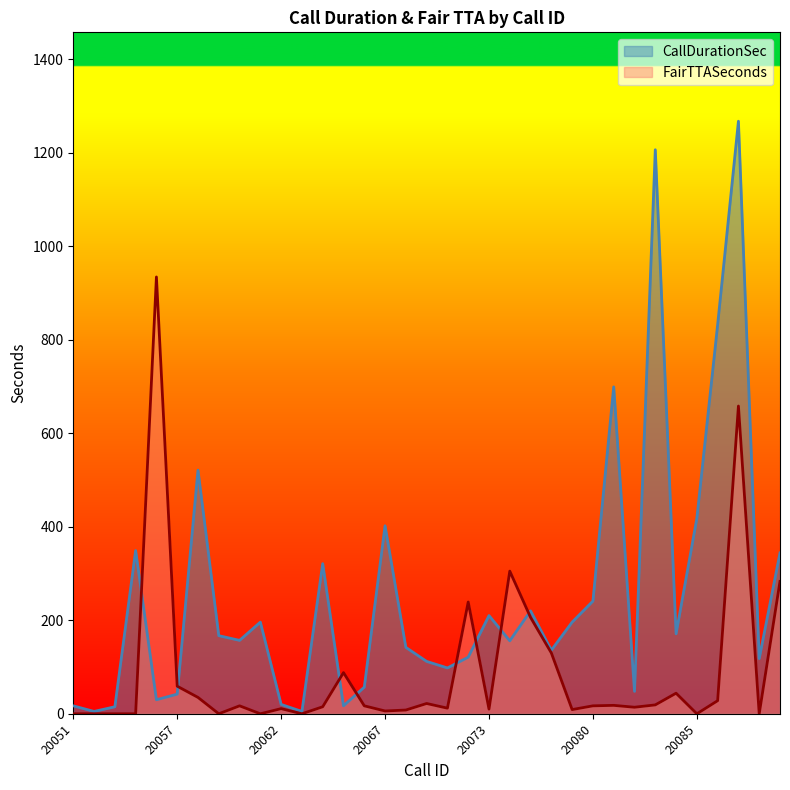

What are all the series names shown in the legend?

CallDurationSec, FairTTASeconds